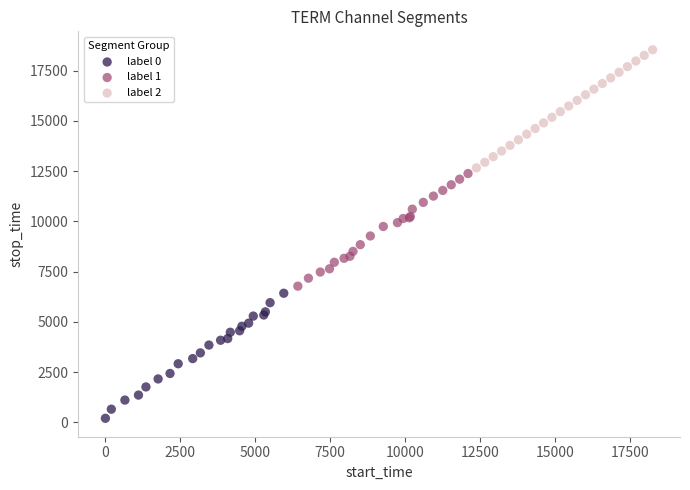

Which series reaches the minimum Y coordinate?

label 0